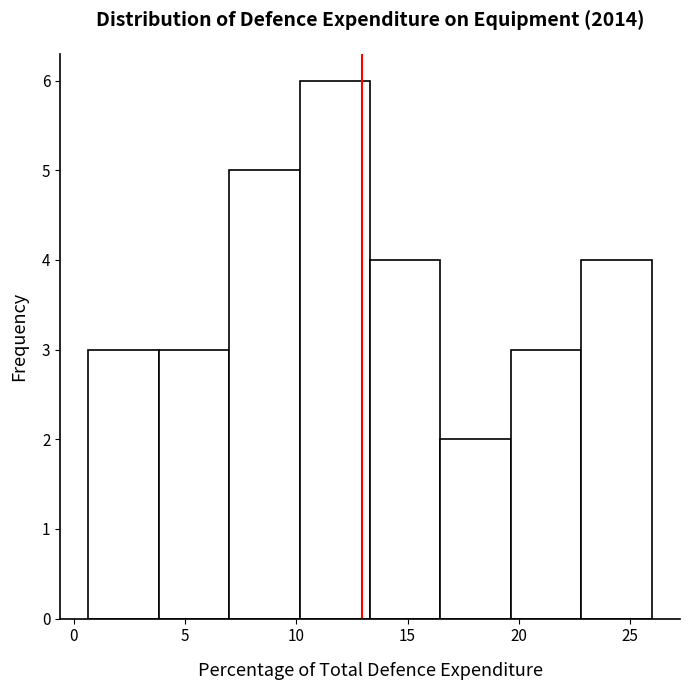

How tall is the bar that spans 0.5 to 4.0 on the x-axis? Neither the bar edges nor the heights are printed on the chart, so give them approximately, as read against the axes.

3